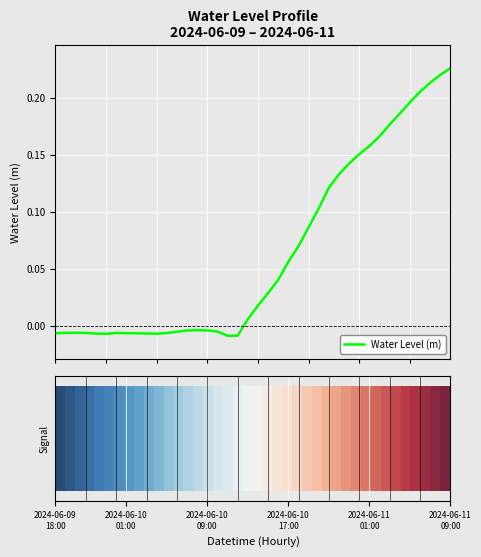

Is this an area chart (filled region under the line)?

No